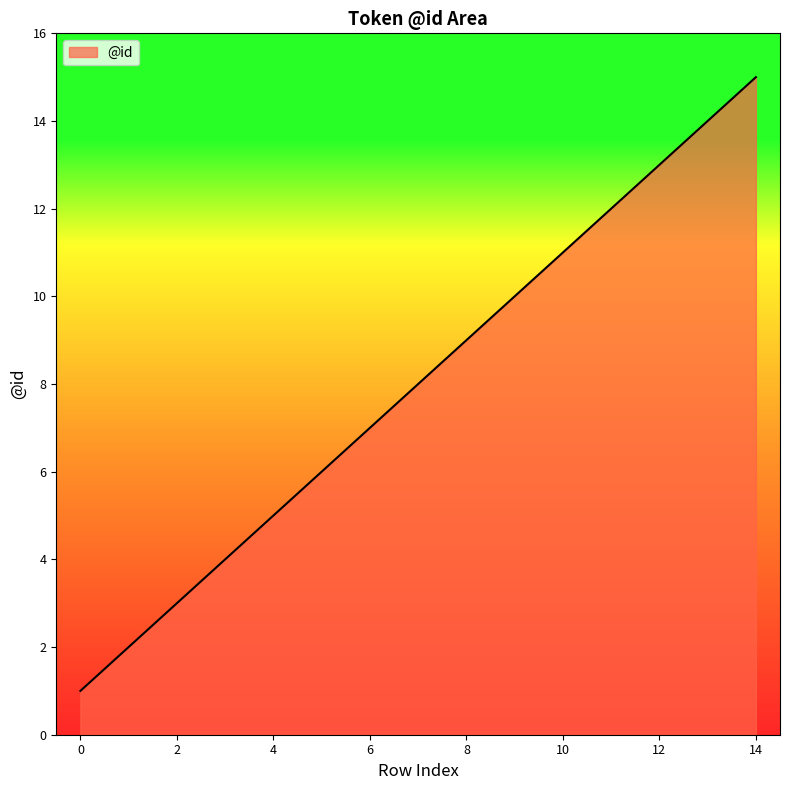

What is the difference between the second highest and second lowest values?

12